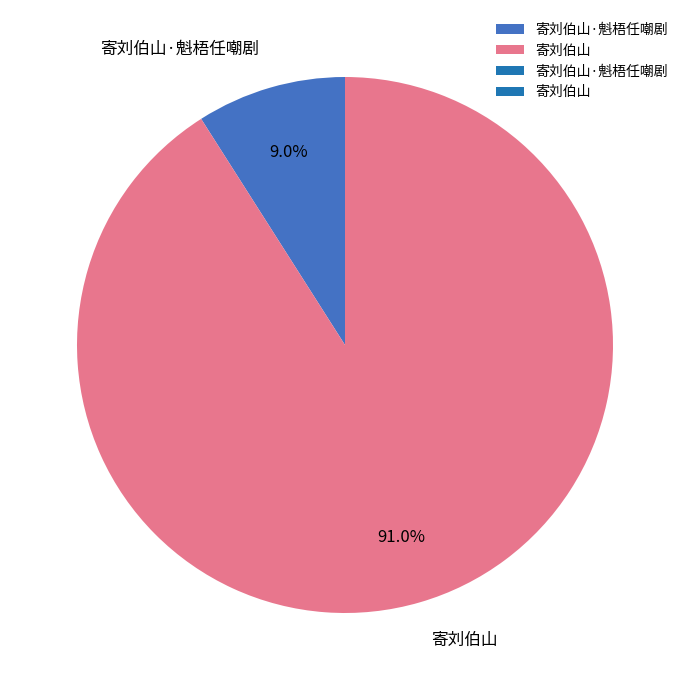

How many slices are in this pie chart?

2